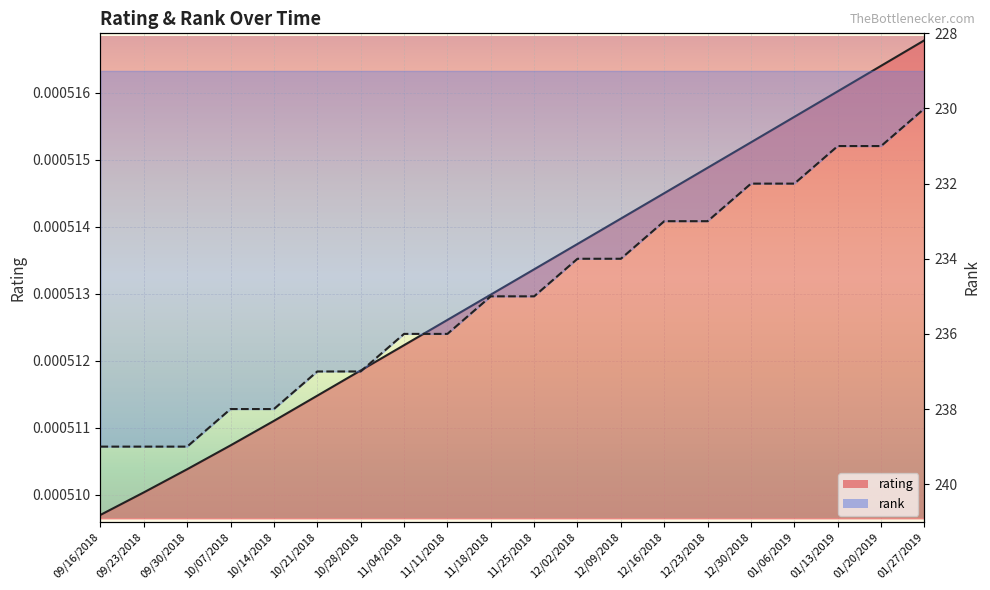

What is the label of the 11th point from the right?

11/18/2018